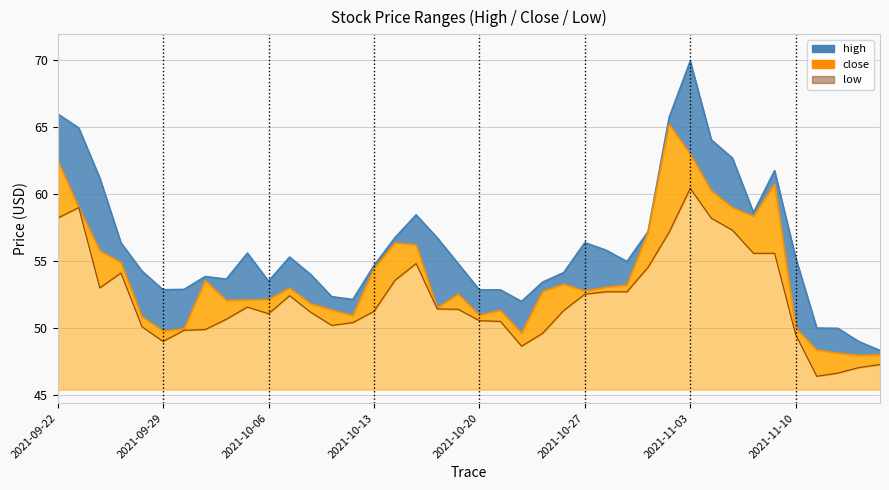

How many categories are shown in the chart?

40